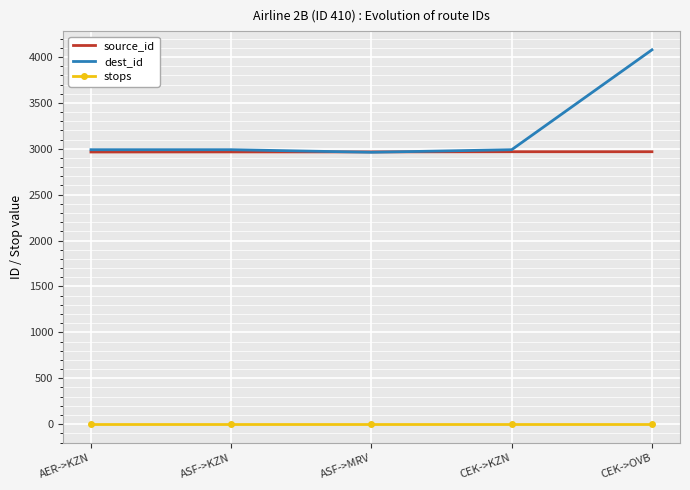

Which series has the largest total across all categories?

dest_id